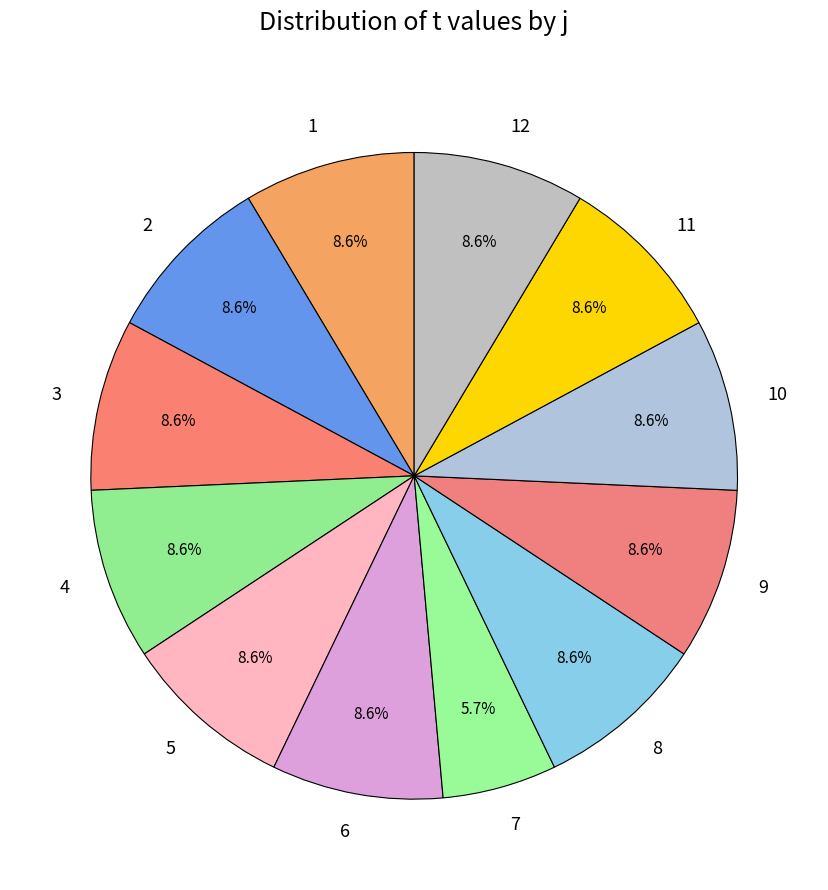

Is there any slice that represents more than half of the pie?

No